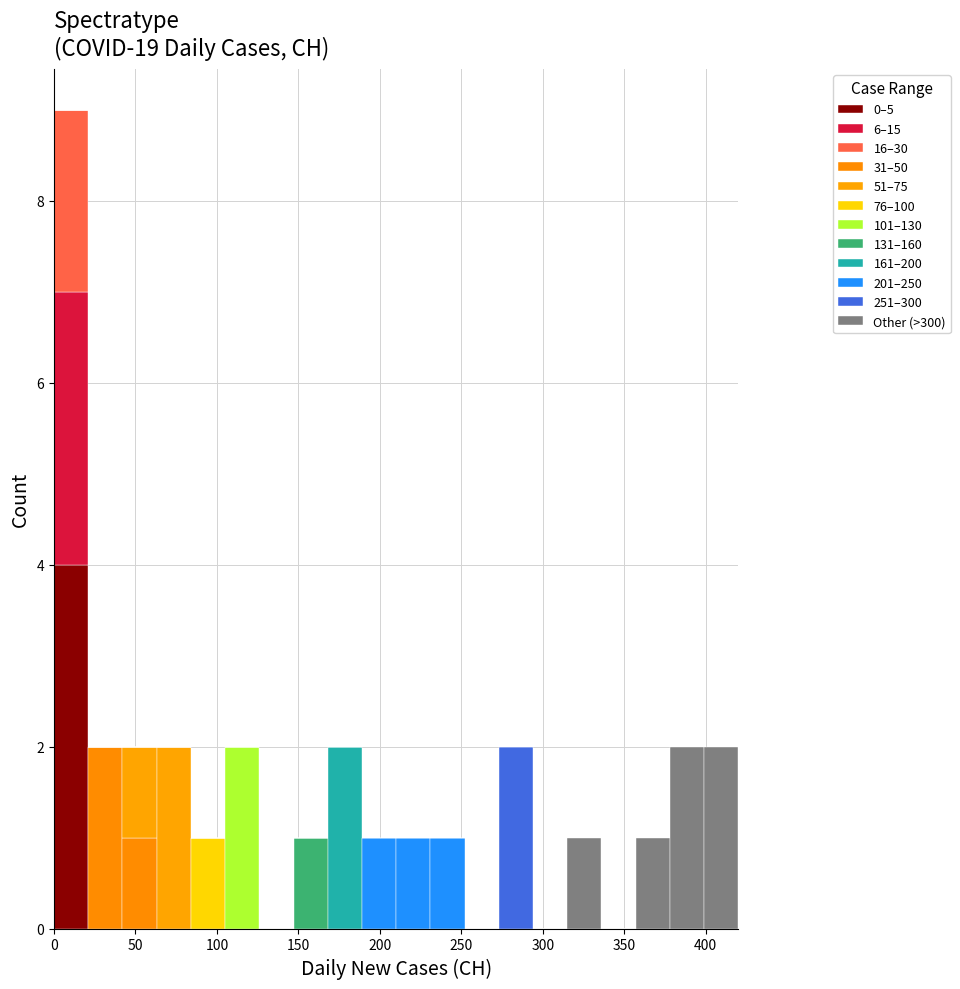

Reading left to right, transcribe this chart: for each stacked bar, give the range it covers on the x-axis and its total height. Neither the bar edges nor the heights are printed on the chart, so give them approximately, as read against the axes.

0 to 21: 9
21 to 42: 2
42 to 63: 2
63 to 84: 2
84 to 105: 1
105 to 126: 2
126 to 147: 0
147 to 168: 1
168 to 189: 2
189 to 210: 1
210 to 231: 1
231 to 252: 1
252 to 273: 0
273 to 294: 2
294 to 315: 0
315 to 336: 1
336 to 357: 0
357 to 378: 1
378 to 399: 2
399 to 420: 2